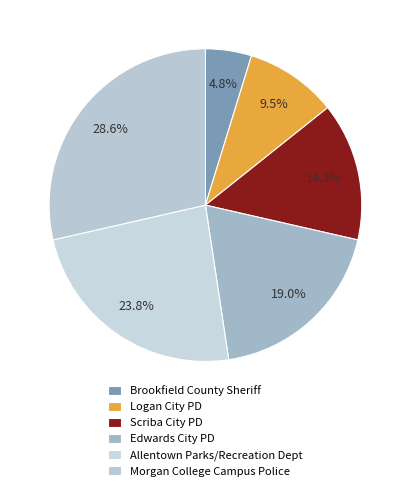

Between Logan City PD and Allentown Parks/Recreation Dept, which is larger?

Allentown Parks/Recreation Dept